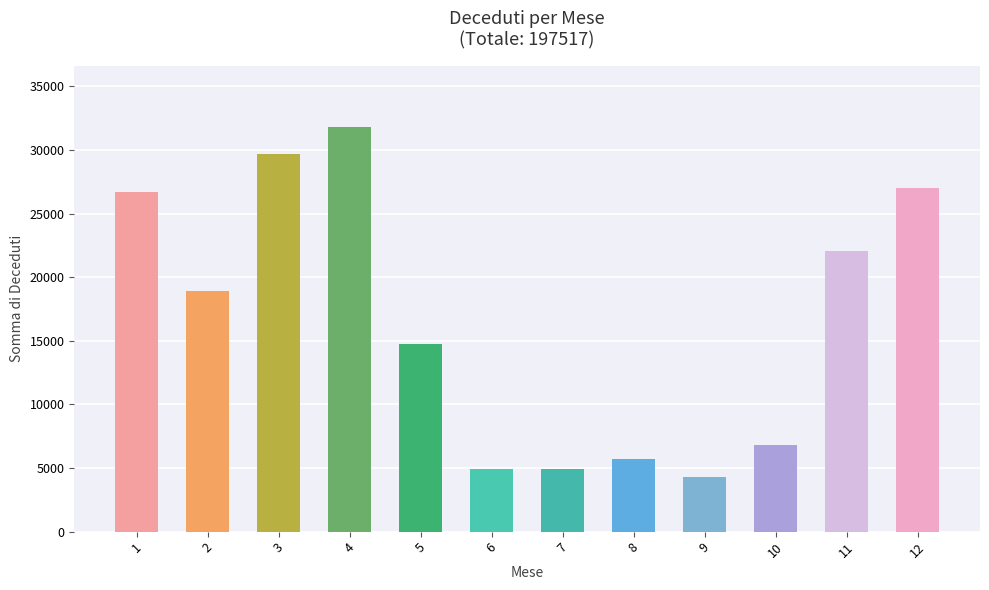

True or false: the data shows 2785 at 6.

False